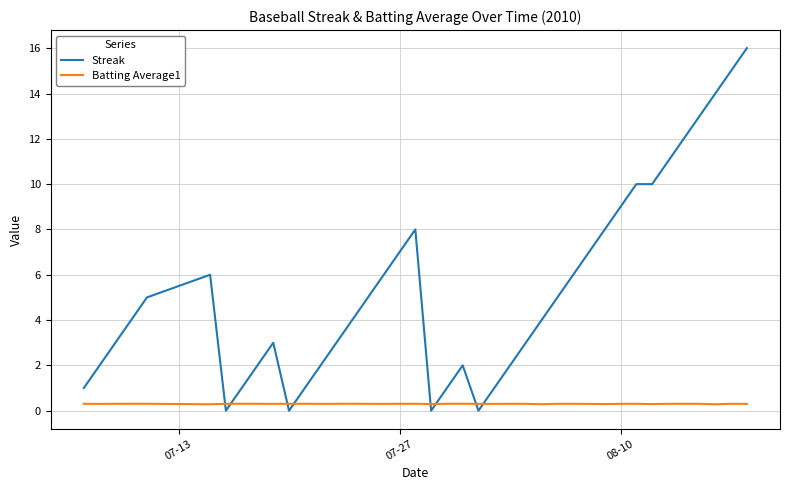

List the series in order of their overall mean, highest first.

Streak, Batting Average1